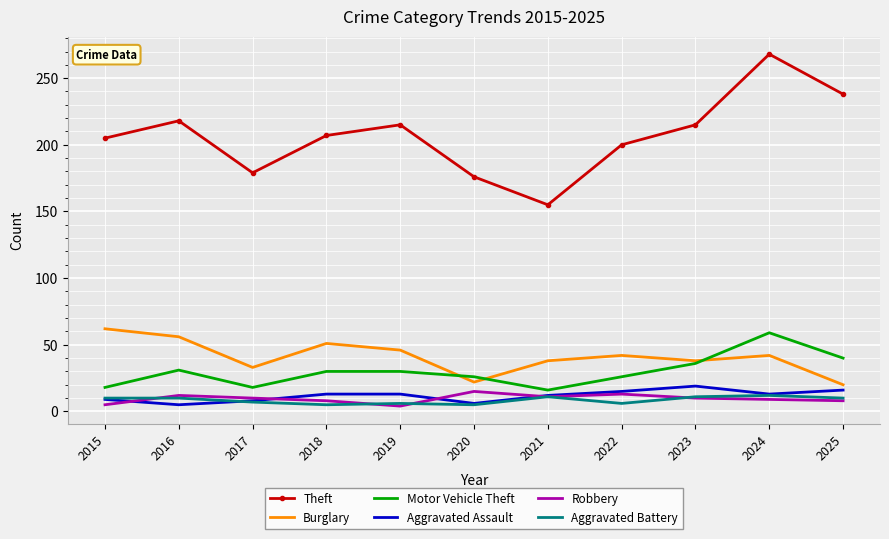

True or false: Aggravated Battery and Burglary cross at least once.

False